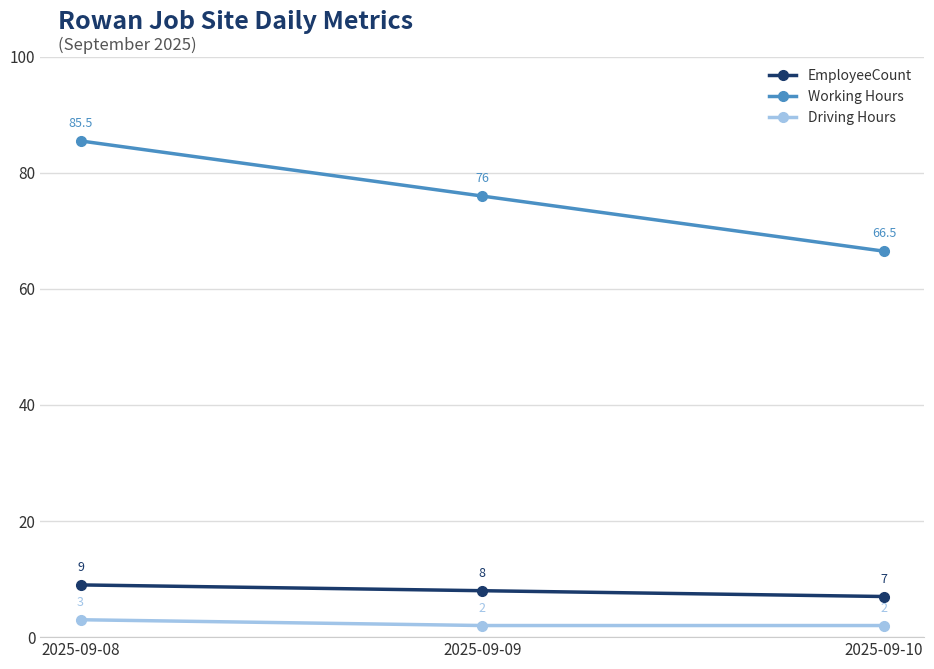

Read the Working Hours value at 2025-09-08.

85.5